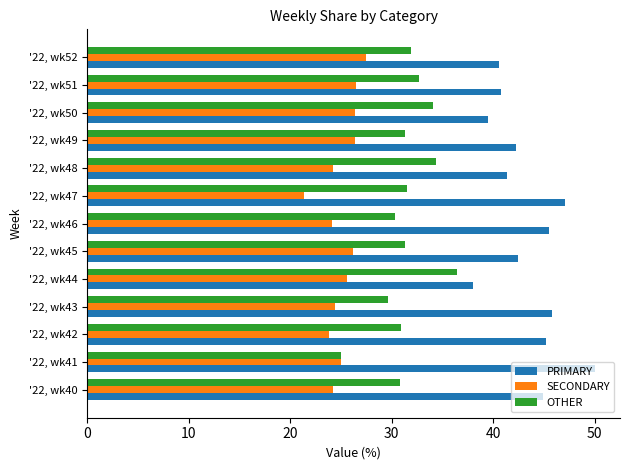

Read the SECONDARY value at '22, wk49.

26.4